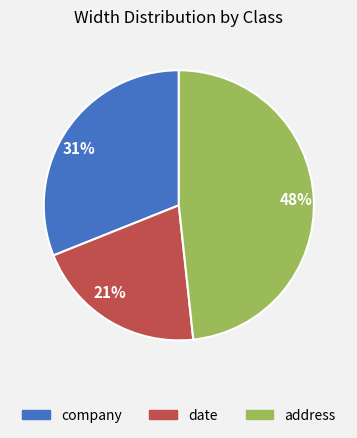

What percentage is the company slice, to the nearest percent?

31%